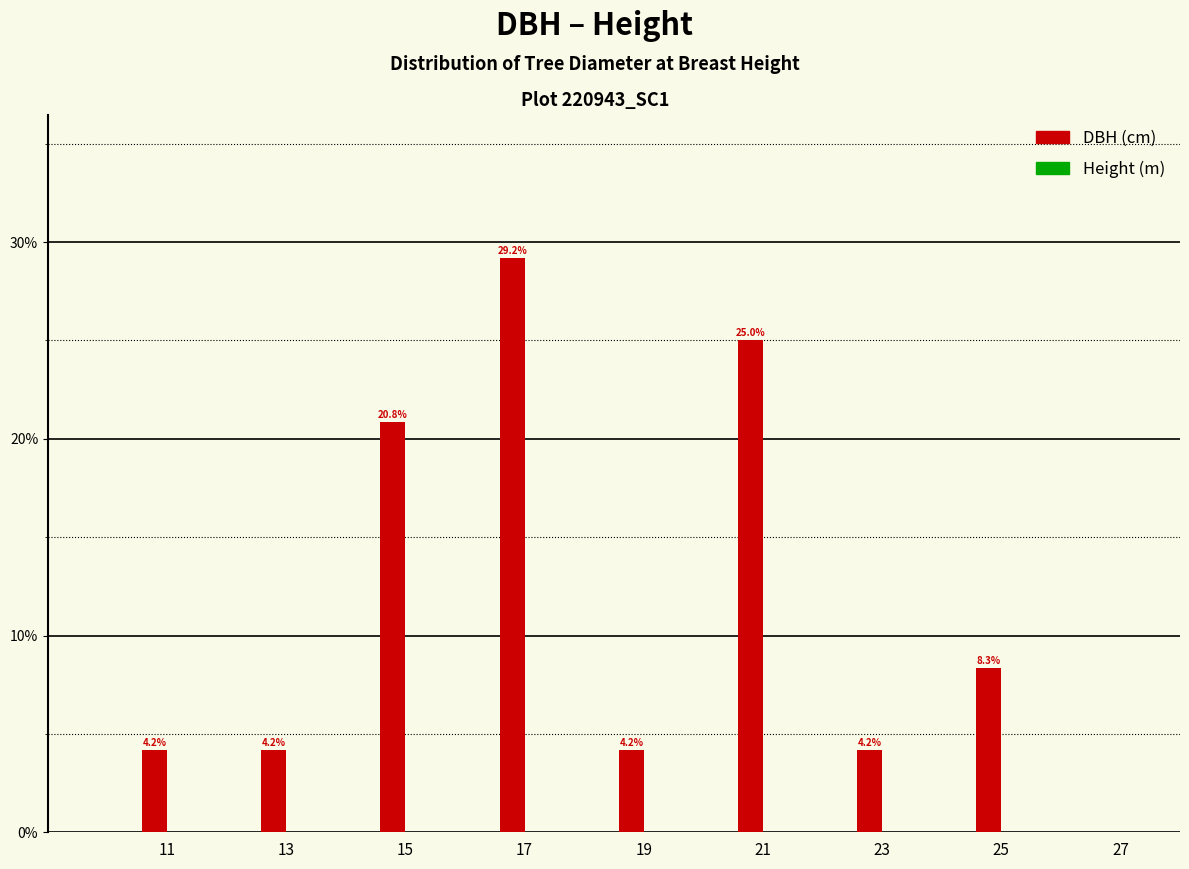

Reading left to right, transcribe all the data shown in this chart.

11=4.2	13=4.2	15=20.8	17=29.2	19=4.2	21=25.0	23=4.2	25=8.3	27=0.0